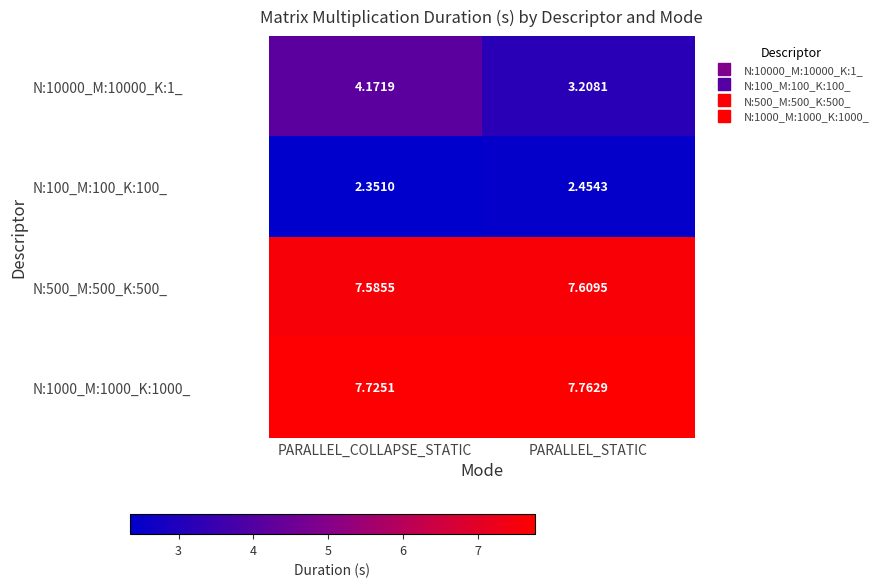

At which label is N:500_M:500_K:500_ closest to 7?

PARALLEL_COLLAPSE_STATIC